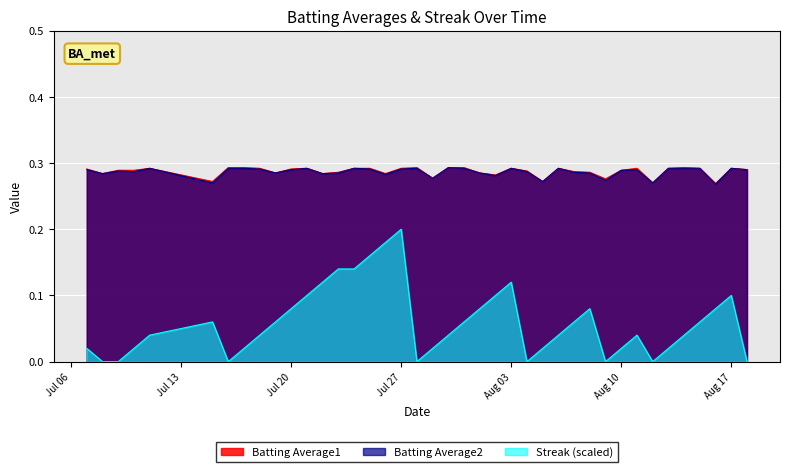

True or false: Batting Average1 and Batting Average2 intersect in this chart.

False